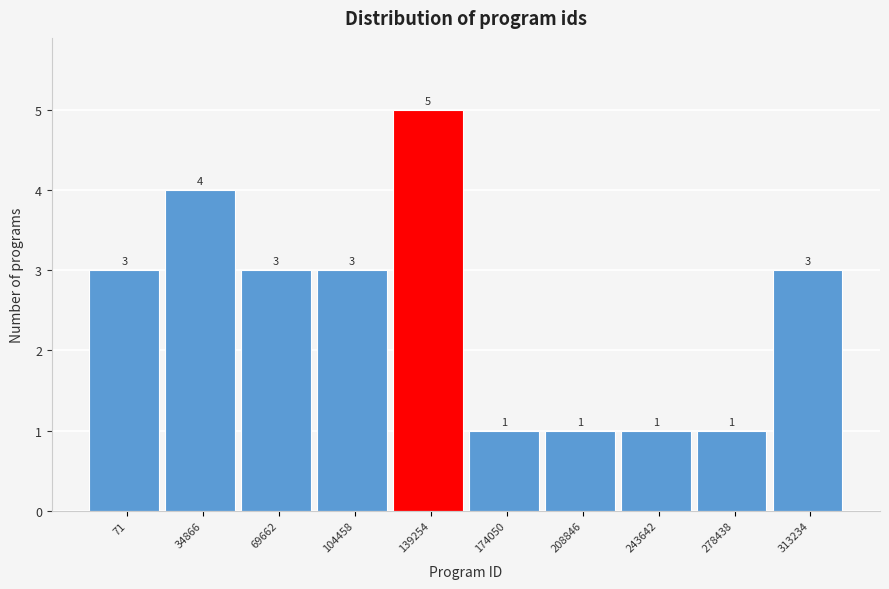

Reading left to right, what are all the values shown in this chart?

3	4	3	3	5	1	1	1	1	3